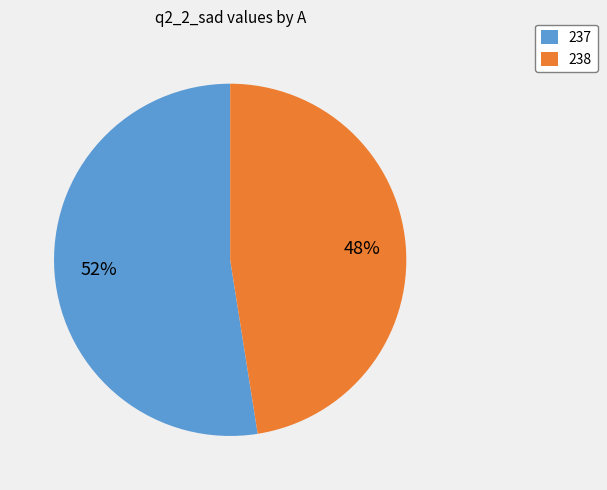

Is it true that 237 is 44% of the pie?

False